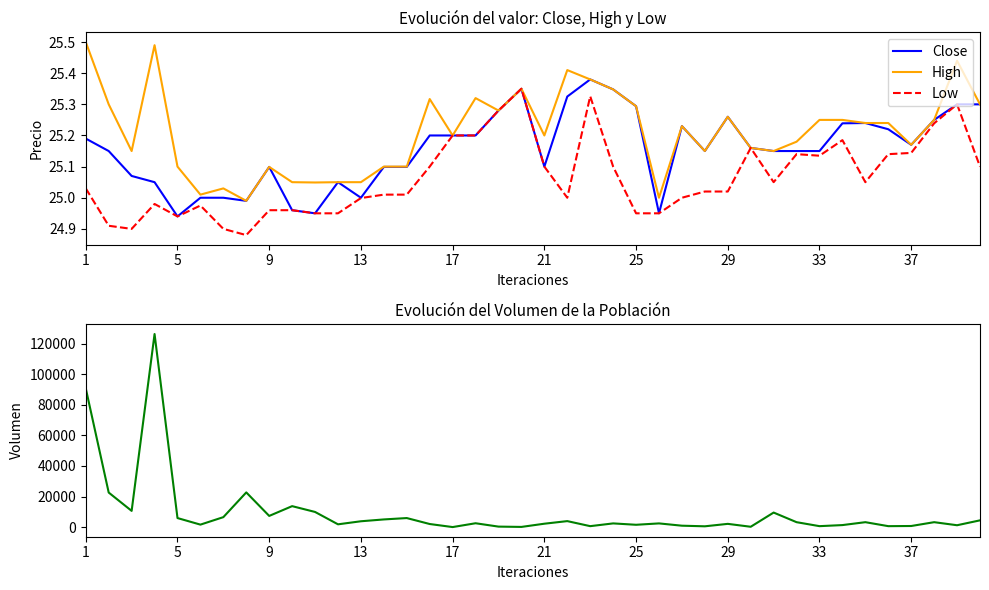

Which series has the largest total across all categories?

Volume